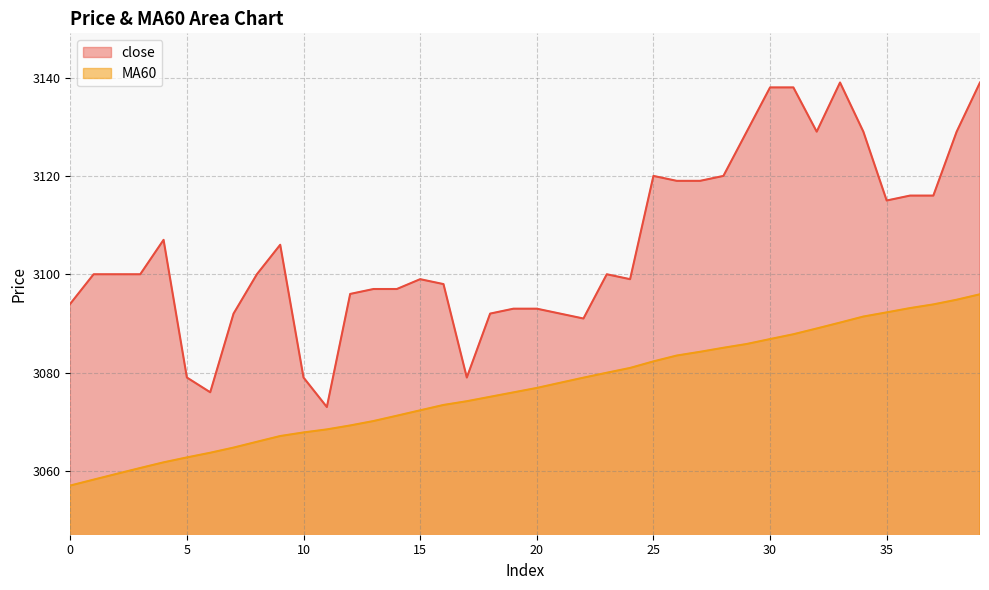

What is the value of the MA60 point at the 9th from the left?

3065.9